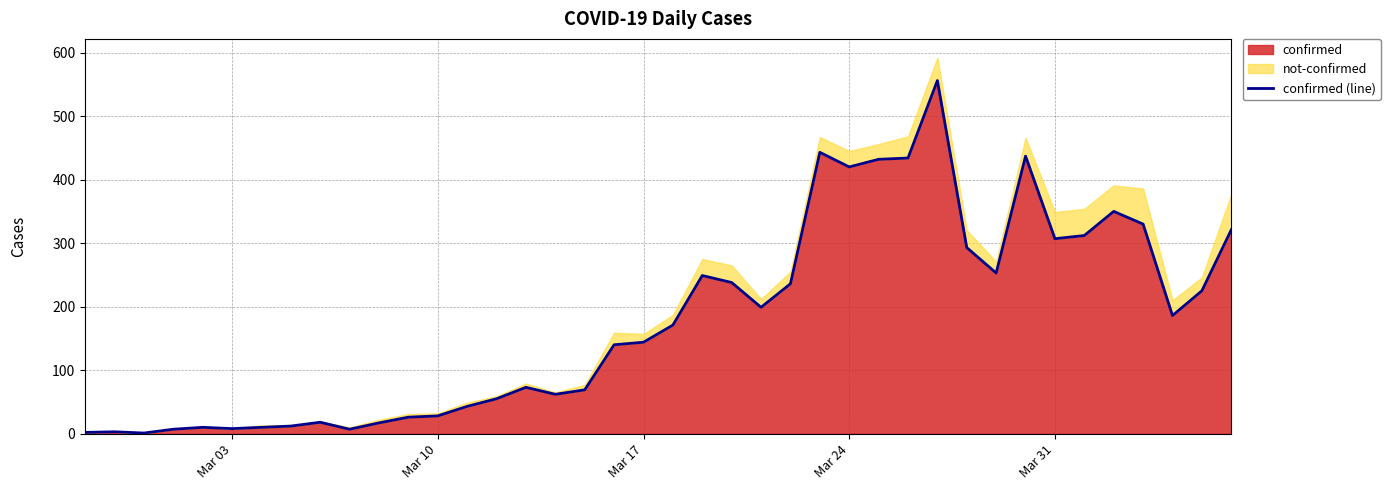

True or false: confirmed has a value of 247 at Mar 17.

False